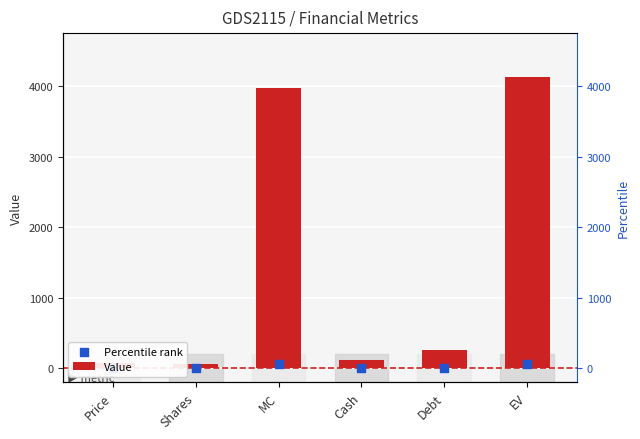

Which series reaches the minimum Y coordinate?

Percentile rank